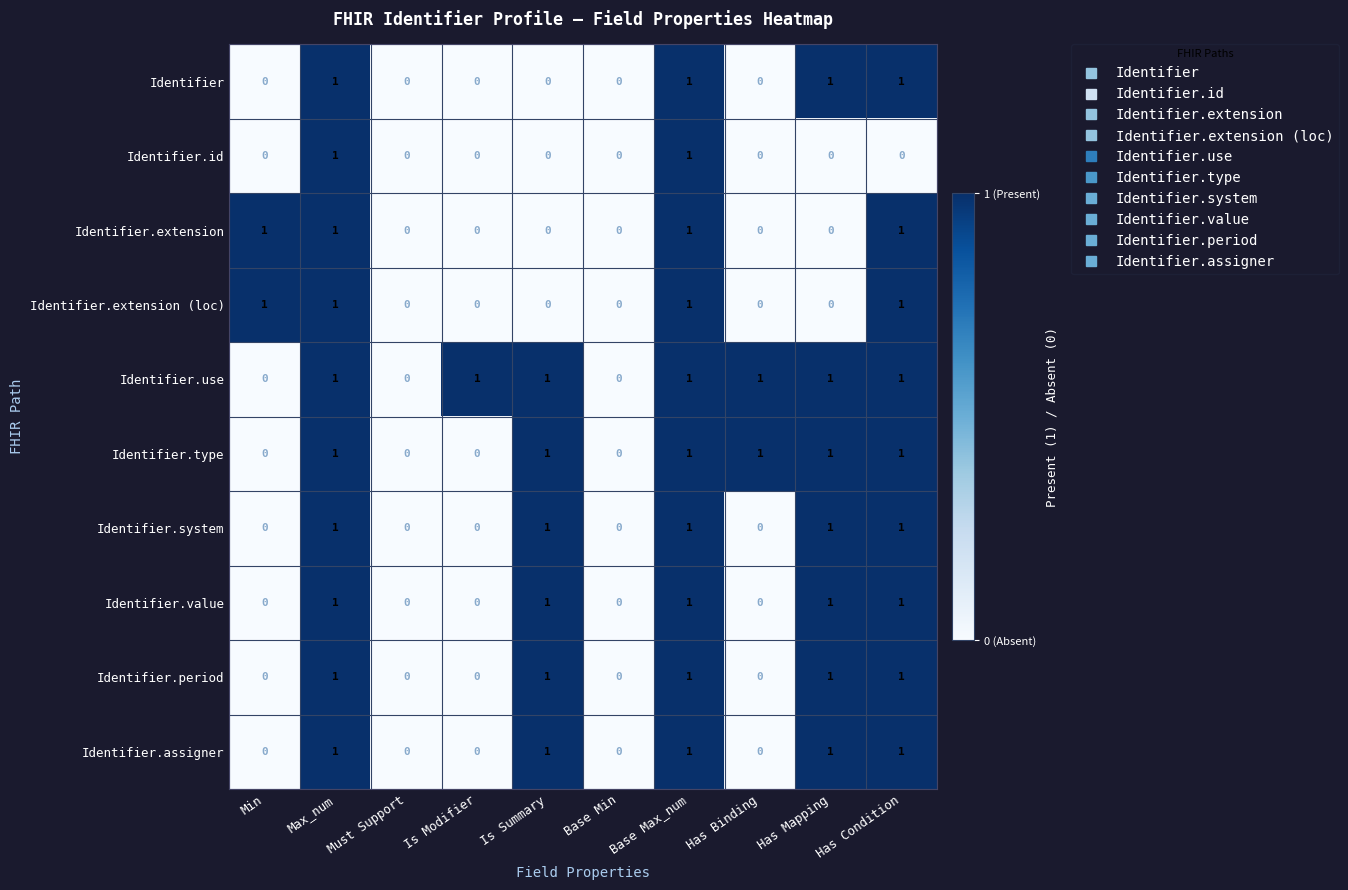

True or false: Identifier has a value of 0 at Is Summary.

True